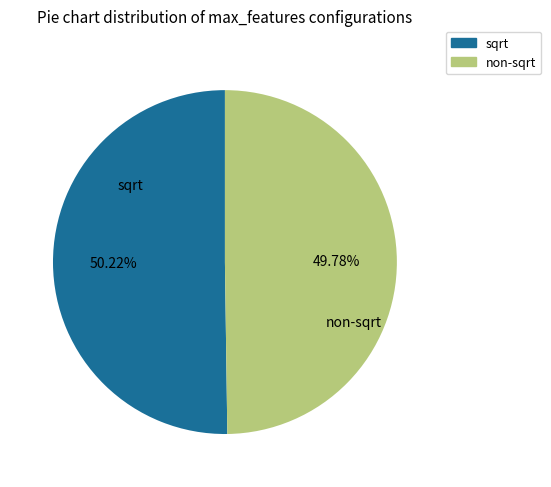

How many slices are in this pie chart?

2